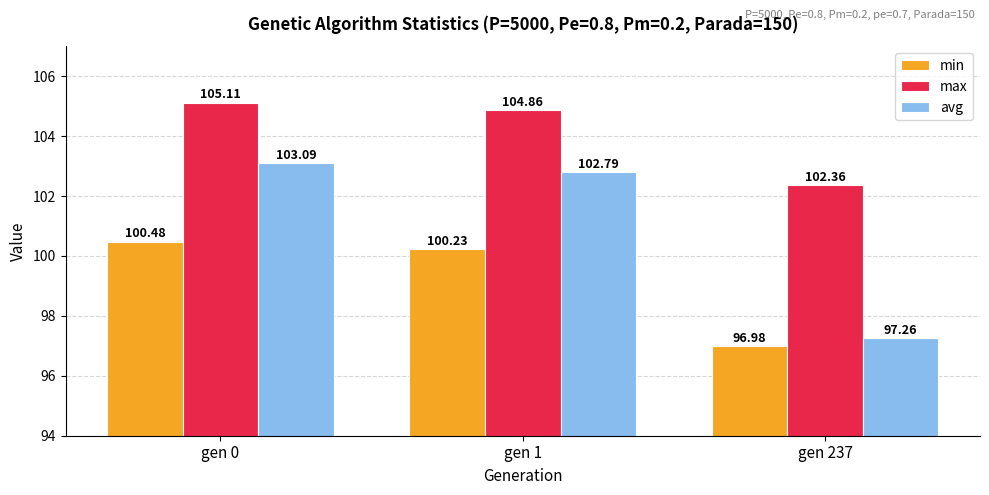

Which series has the largest total across all categories?

max